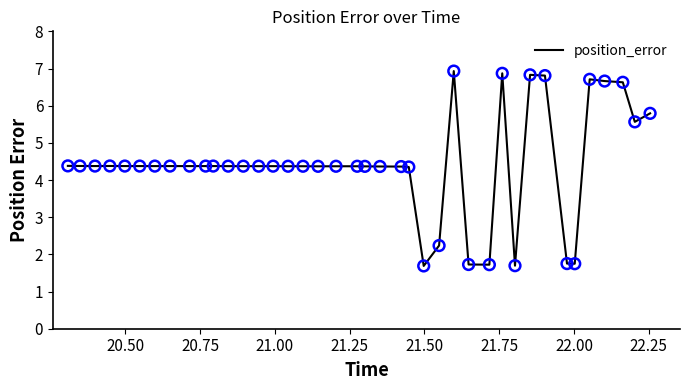

What is the maximum value shown in the chart?

6.9